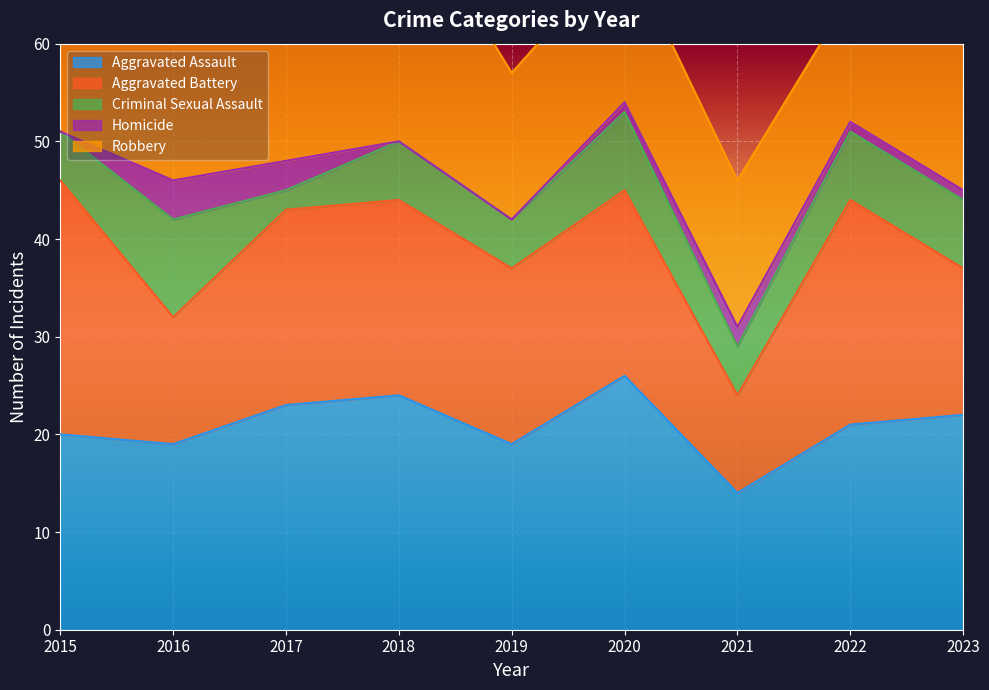

Which series has the widest spread of values?

Robbery